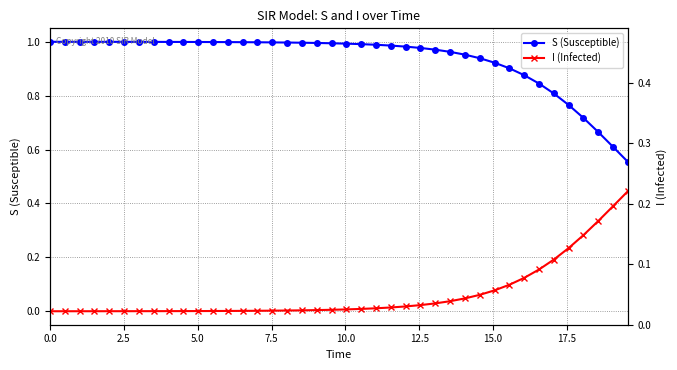

At how many categories does at least one series exceed 0?

40